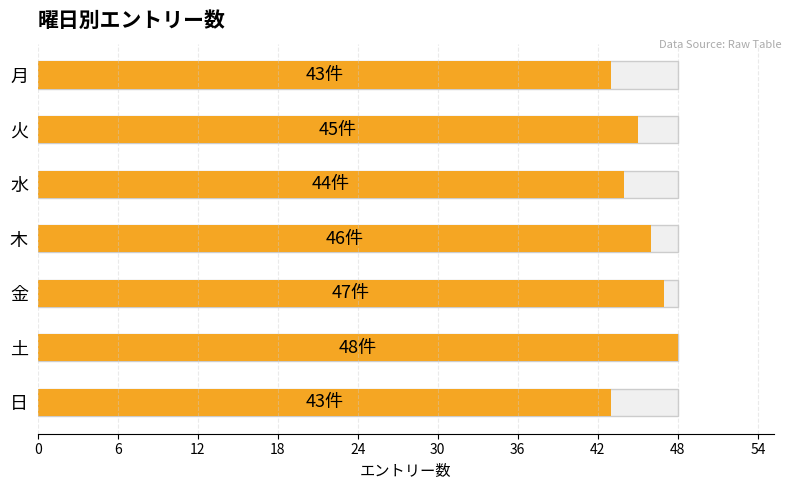

Reading left to right, transcribe all the data shown in this chart.

43	45	44	46	47	48	43